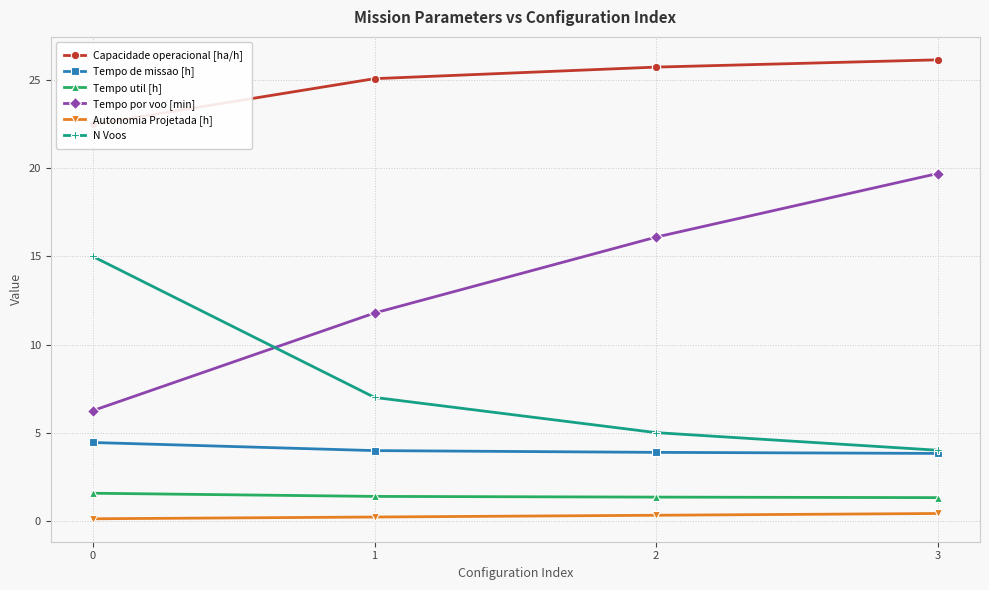

At which category does the chart reach its peak across all series?

3